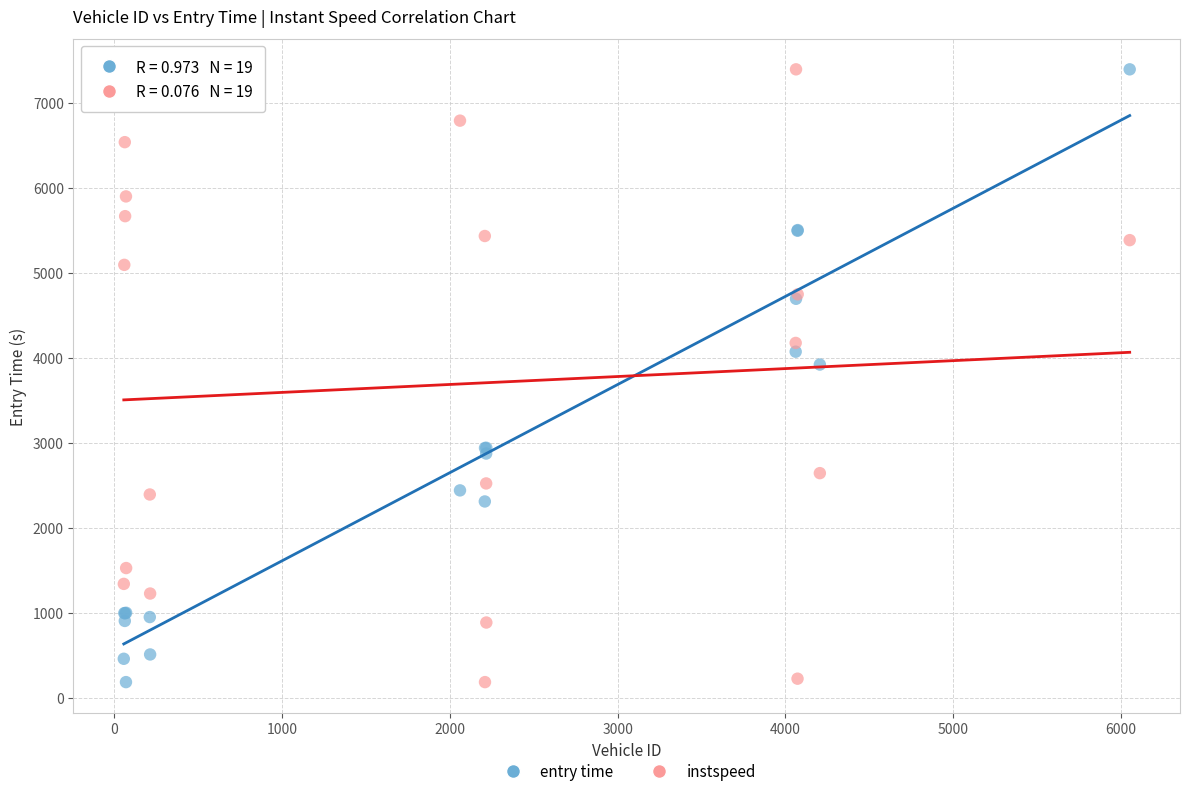

Across all series, what Y value is closest to 3789?

3921.2